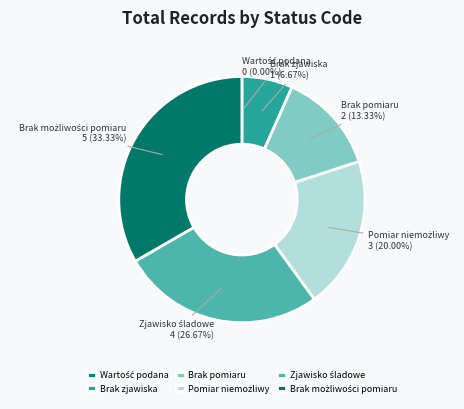

Is there a majority slice in this chart?

No